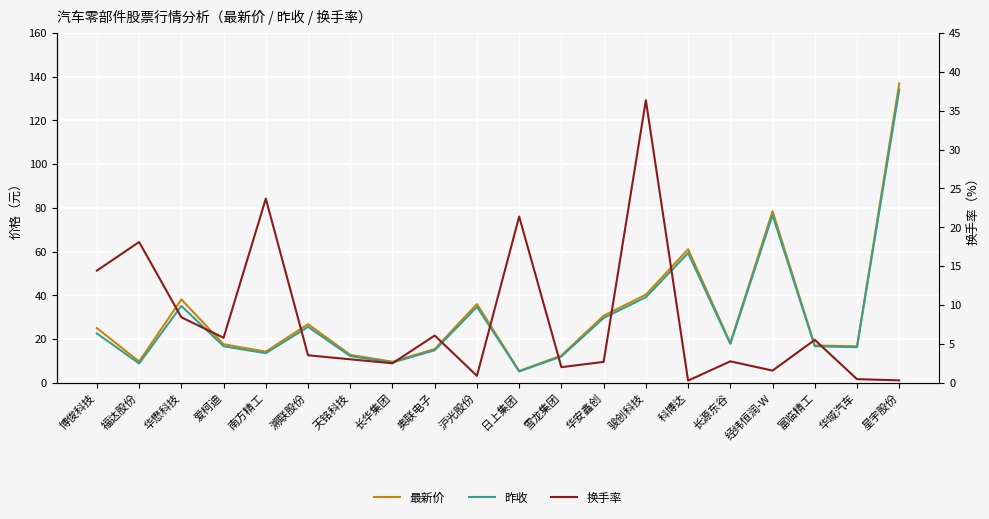

What is the label of the 4th point from the right?

经纬恒润-W